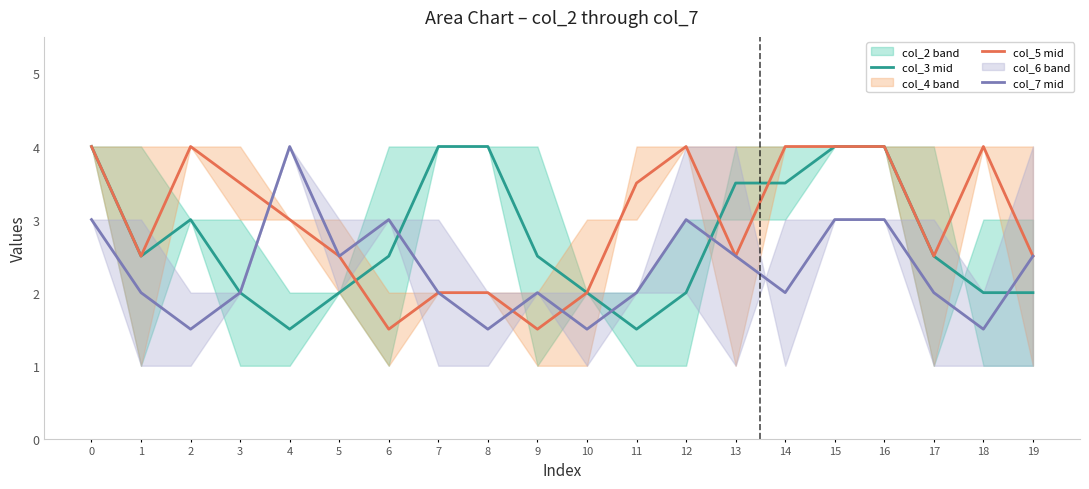

Is it true that col_7 mid equals 2.4 at 2?

False